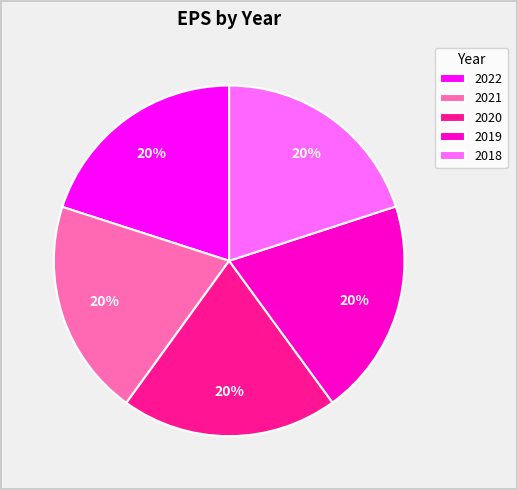

Approximately how many times larger is the value at 2018 compared to 2021?

1.0